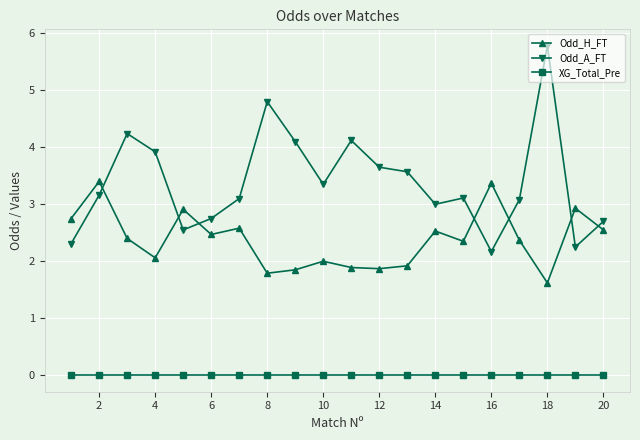

What is the maximum value shown in the chart?

5.8